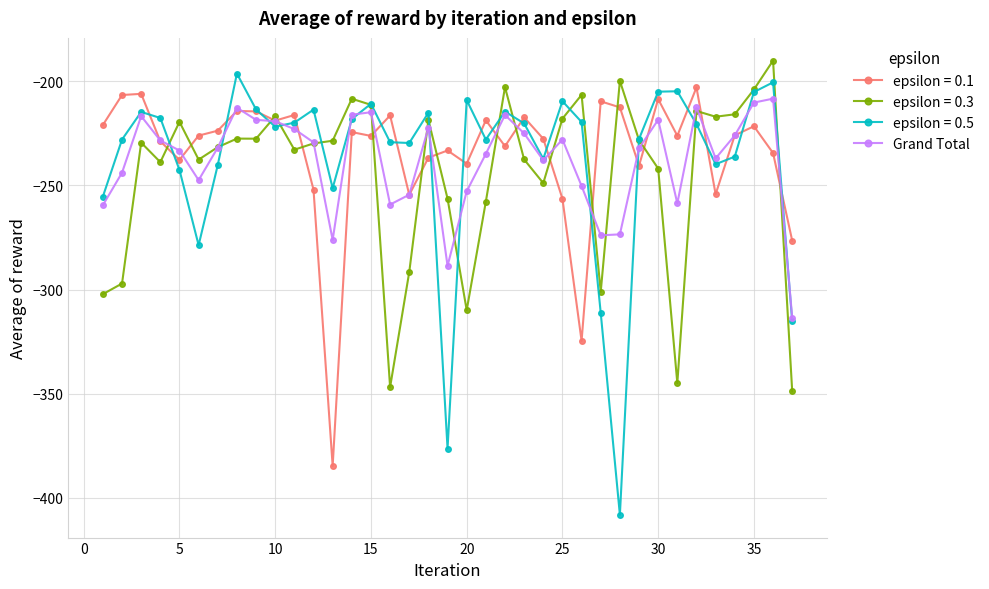

Which series has the largest range (max minus min)?

epsilon = 0.5